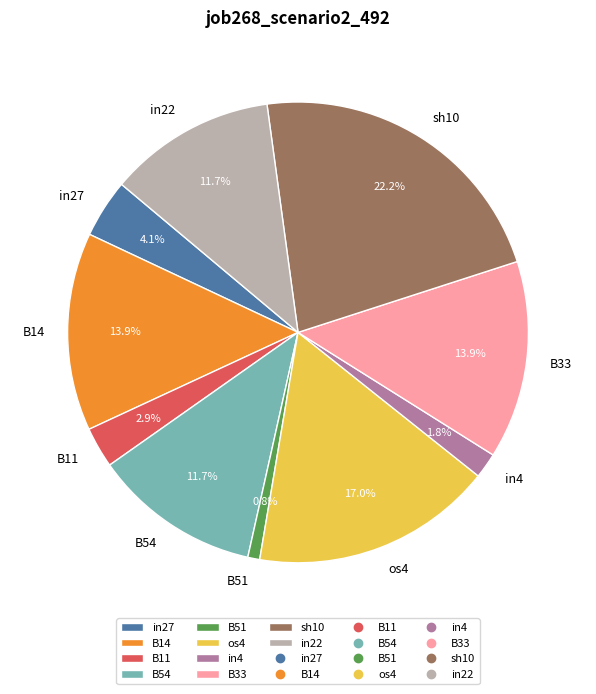

Does in22 represent more than half of the total?

No